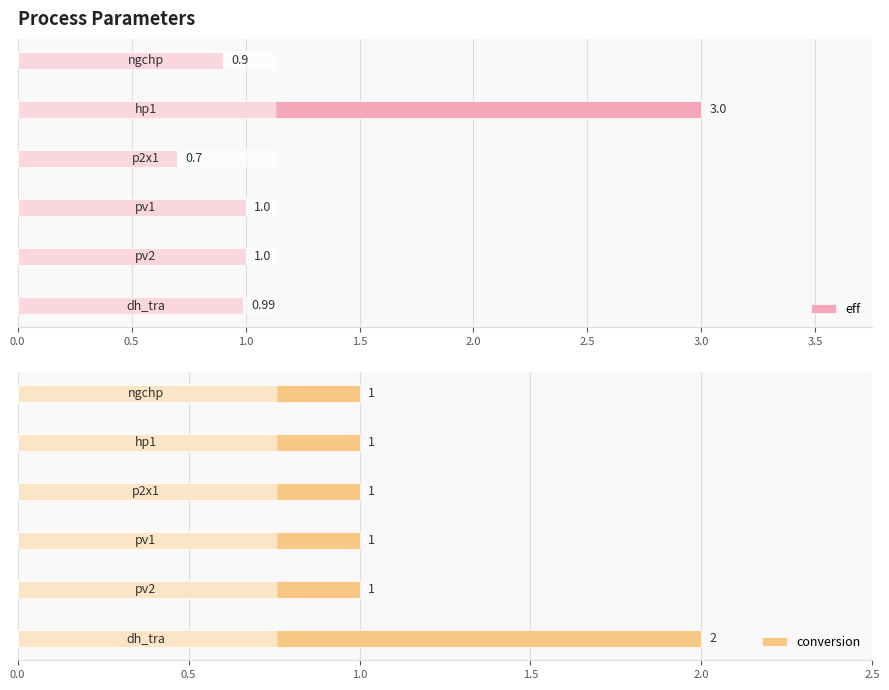

How many data points in eff are less than 1?

3